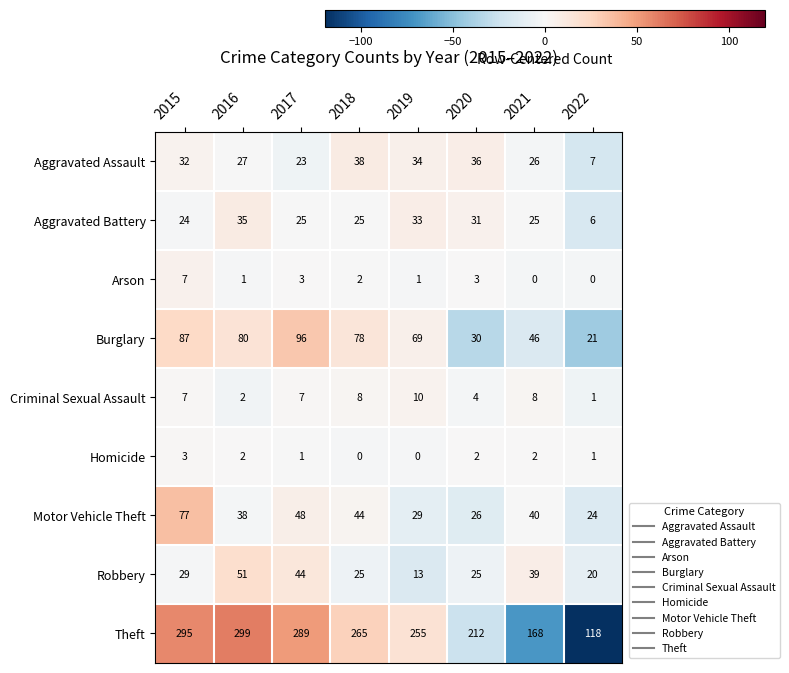

Rank the series at 2019 from lowest to highest value.

Homicide, Arson, Criminal Sexual Assault, Robbery, Motor Vehicle Theft, Aggravated Battery, Aggravated Assault, Burglary, Theft